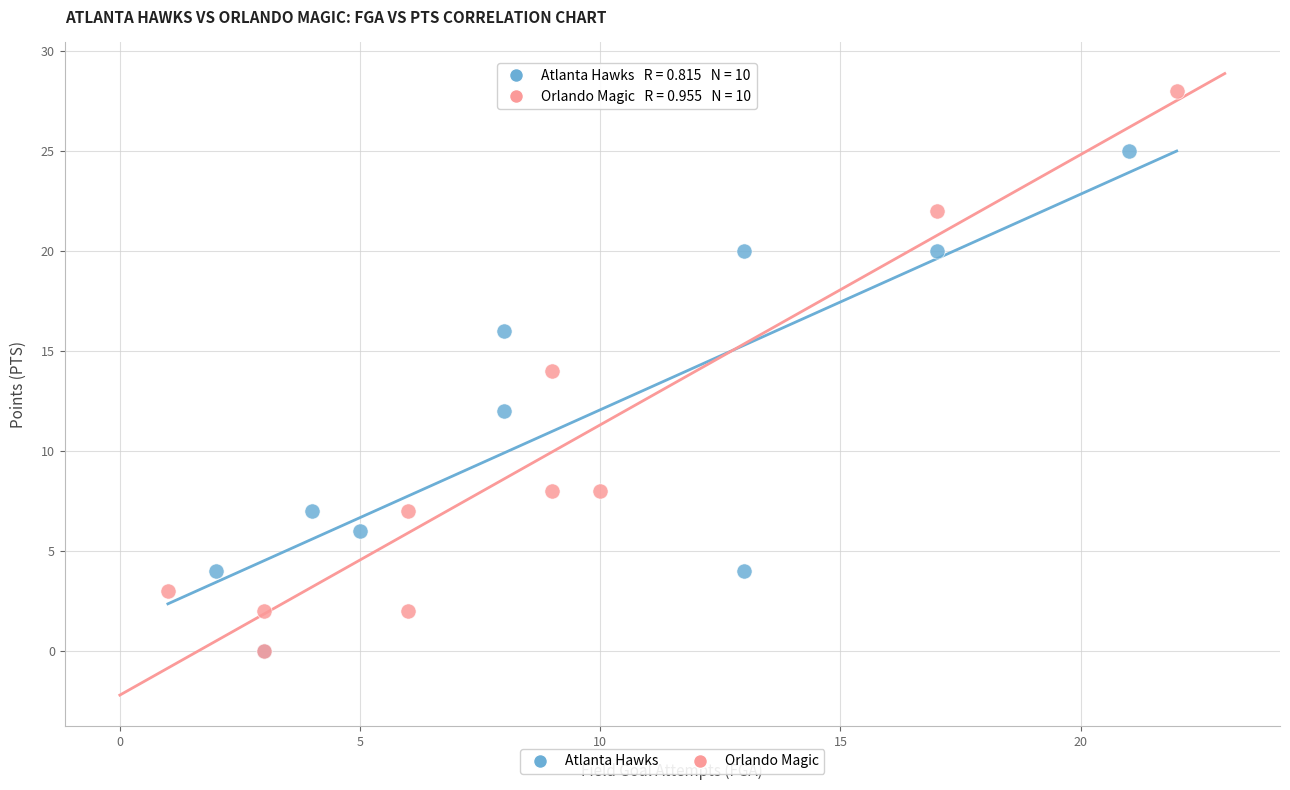

What are all the series names shown in the legend?

Atlanta Hawks, Orlando Magic